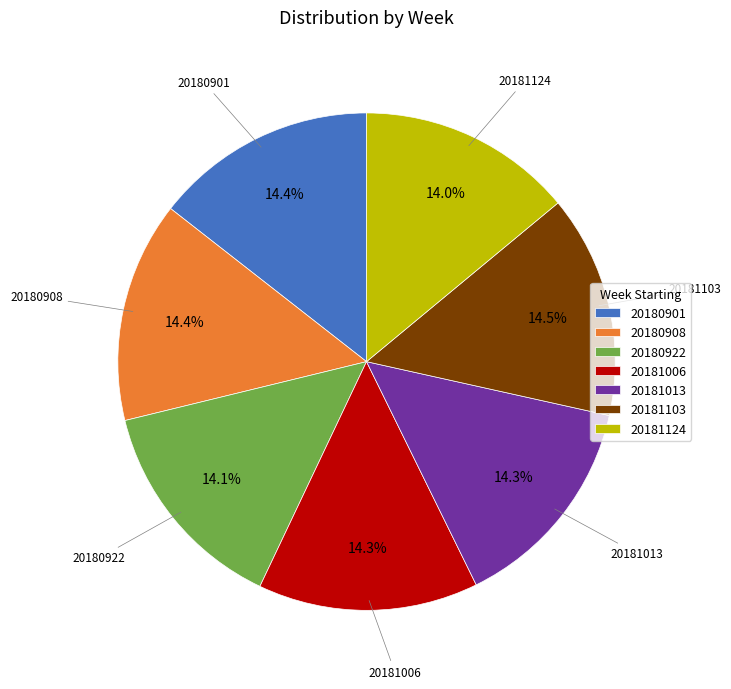

Is it true that 20181124 is 23% of the pie?

False